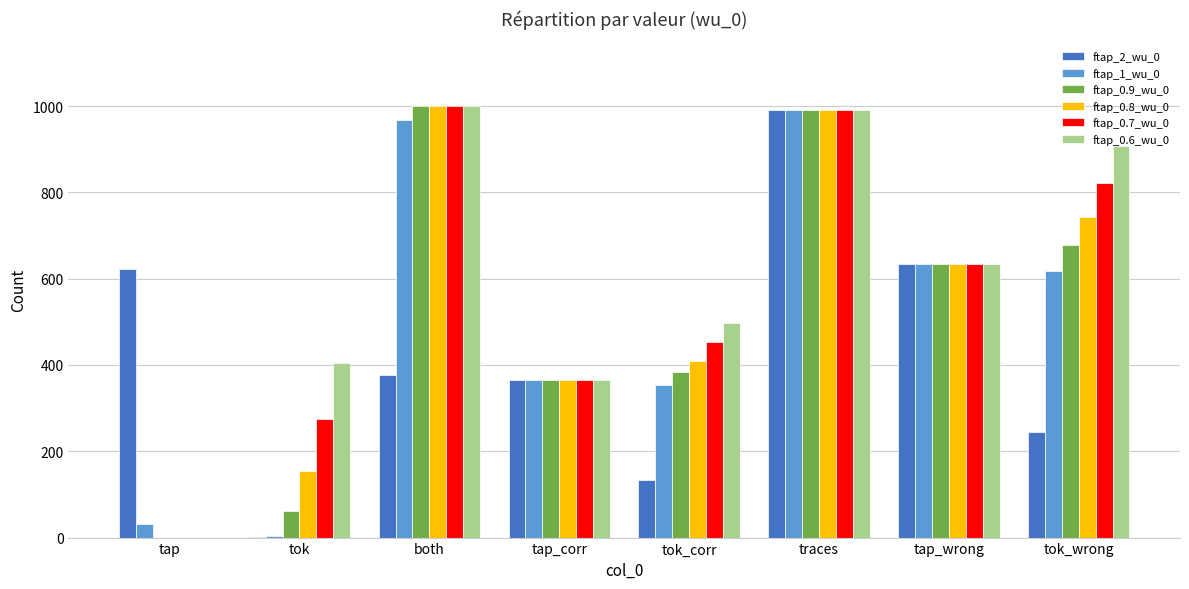

Does the chart contain stacked bars?

No